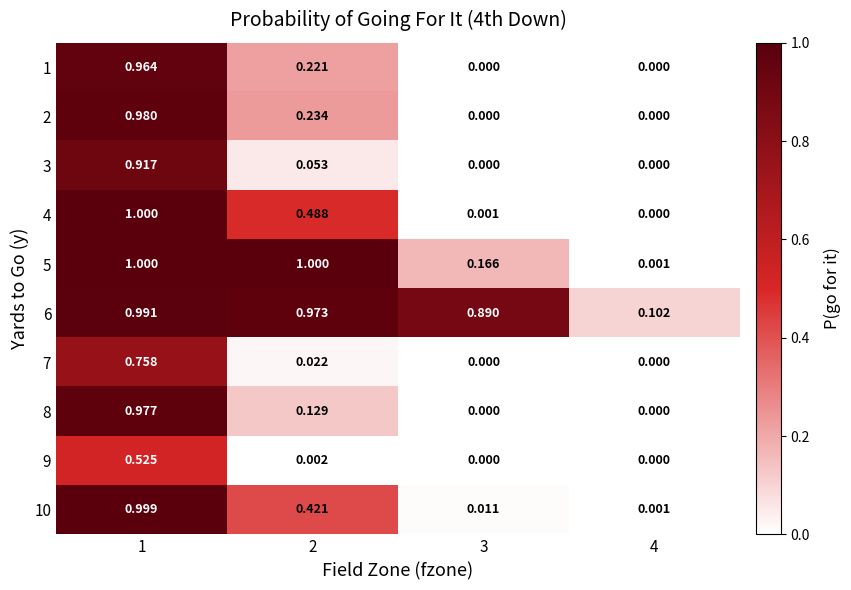

Rank the series by their maximum value, from lowest to highest.

9, 7, 3, 1, 8, 2, 6, 10, 4, 5